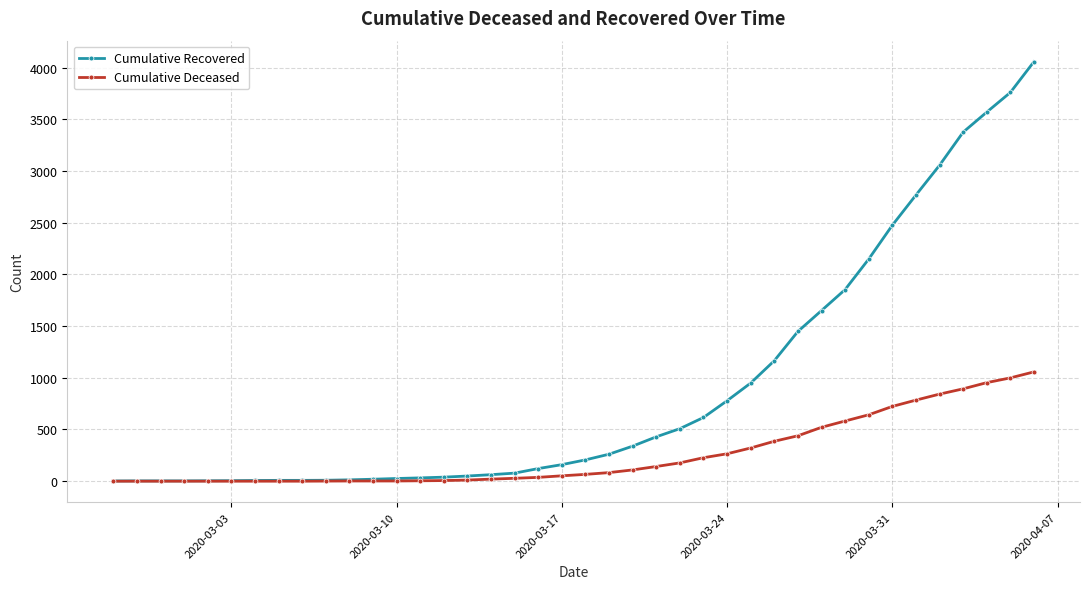

Which series has the largest range (max minus min)?

Cumulative Recovered